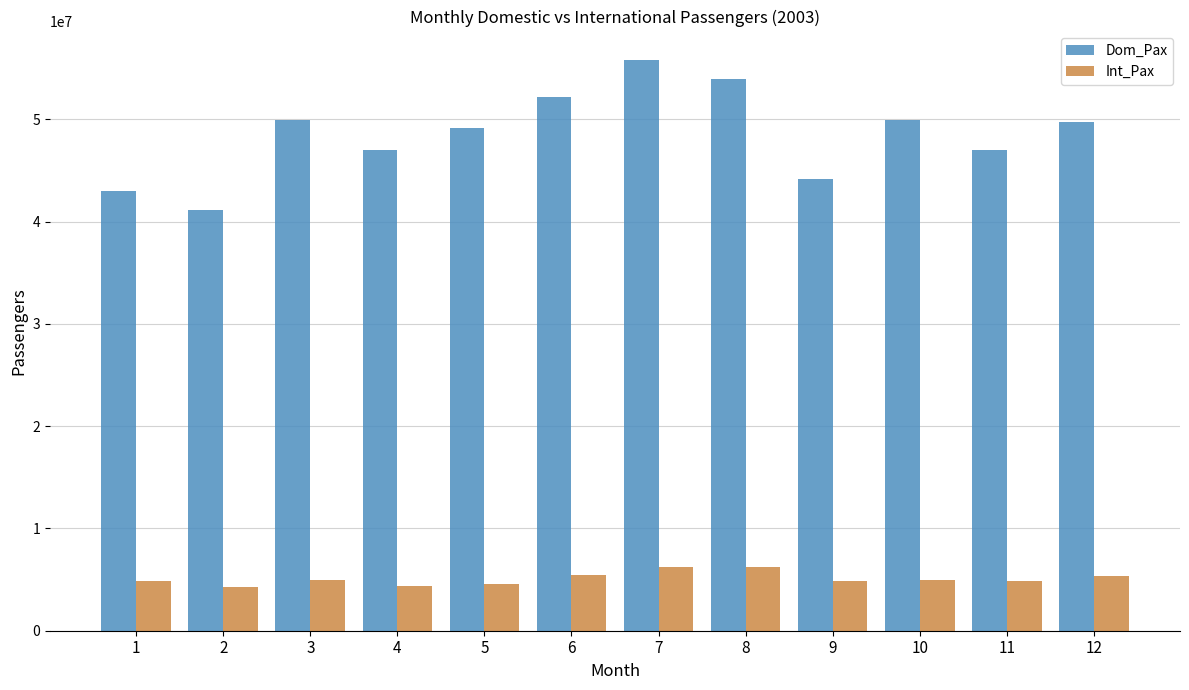

What are all the series names shown in the legend?

Dom_Pax, Int_Pax